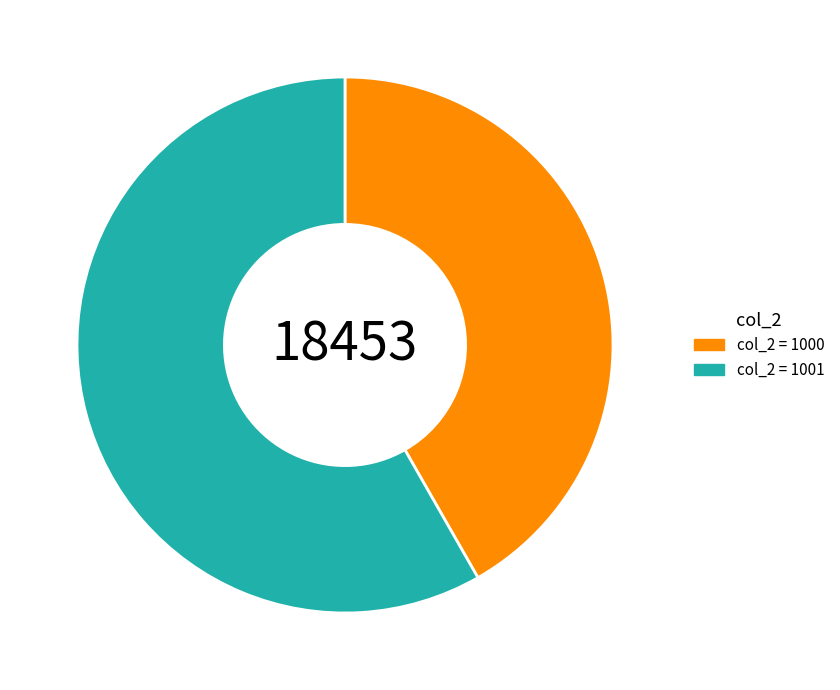

Rank the categories by value from highest to lowest.

col_2 = 1001, col_2 = 1000